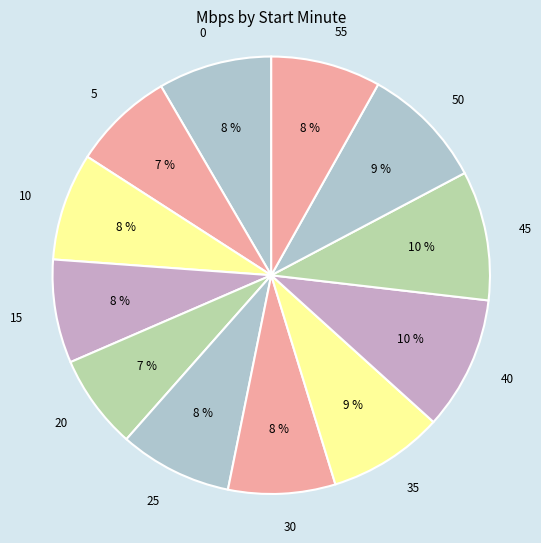

Which category has the biggest portion of the pie?

40